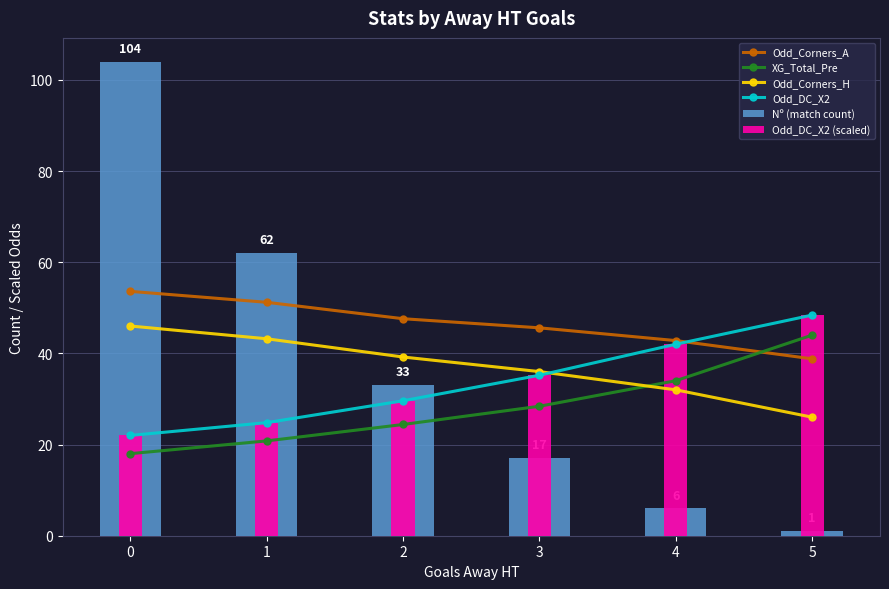

What is the total value across all series at 5?

206.6